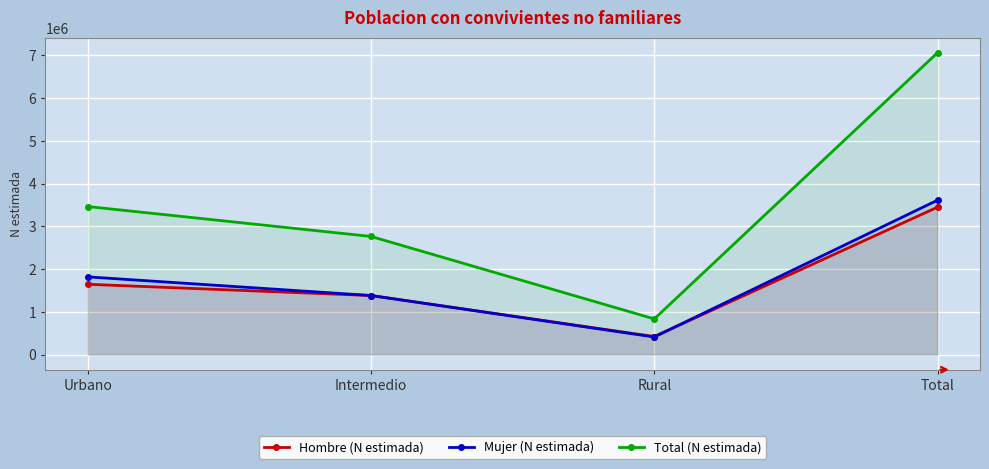

Reading left to right, list all the values displayed in this chart.

Hombre (N estimada): Urbano=1645212	Intermedio=1381475	Rural=422814	Total=3449501
Mujer (N estimada): Urbano=1818505	Intermedio=1382312	Rural=411895	Total=3612712
Total (N estimada): Urbano=3463717	Intermedio=2763787	Rural=834709	Total=7062213